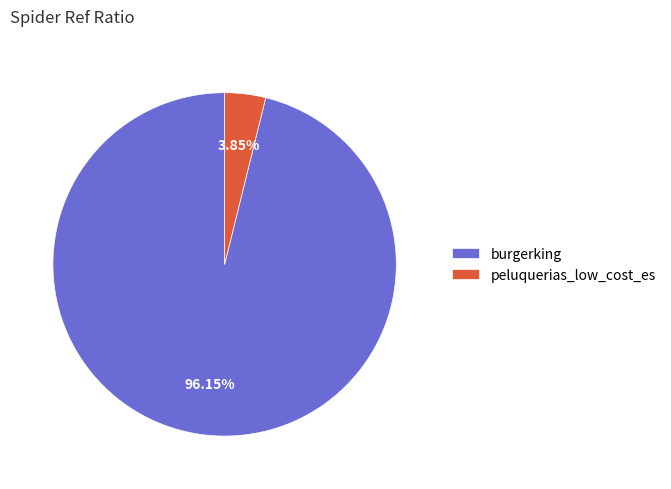

How many slices are in this pie chart?

2